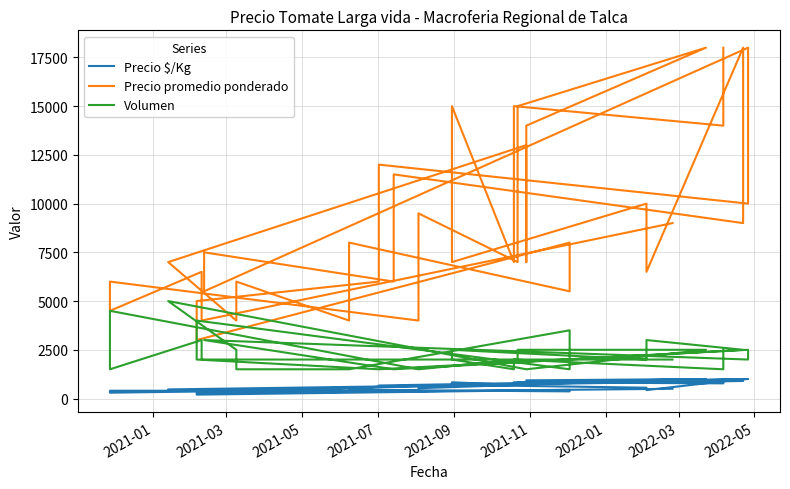

How many lines are shown in the chart?

3